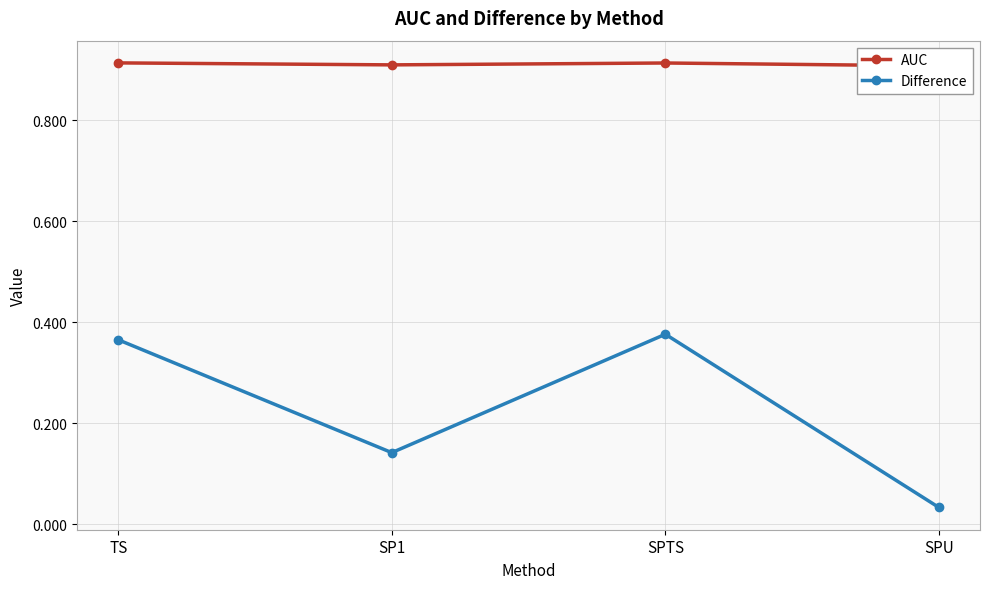

Where is the first local minimum for Difference?

SP1